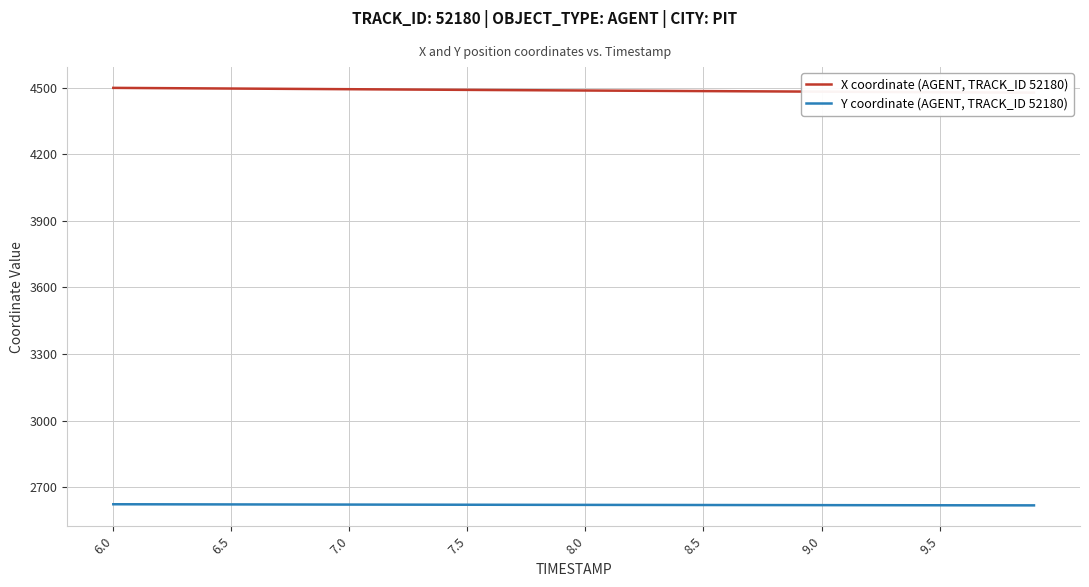

What is the lowest value of the Y coordinate (AGENT, TRACK_ID 52180) series?

2618.4